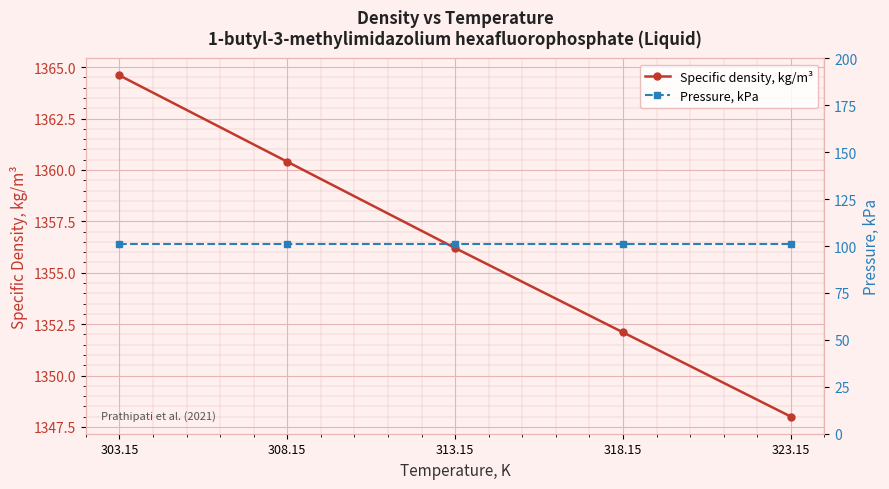

Is it true that Pressure, kPa equals 101.3 at 323.15?

True